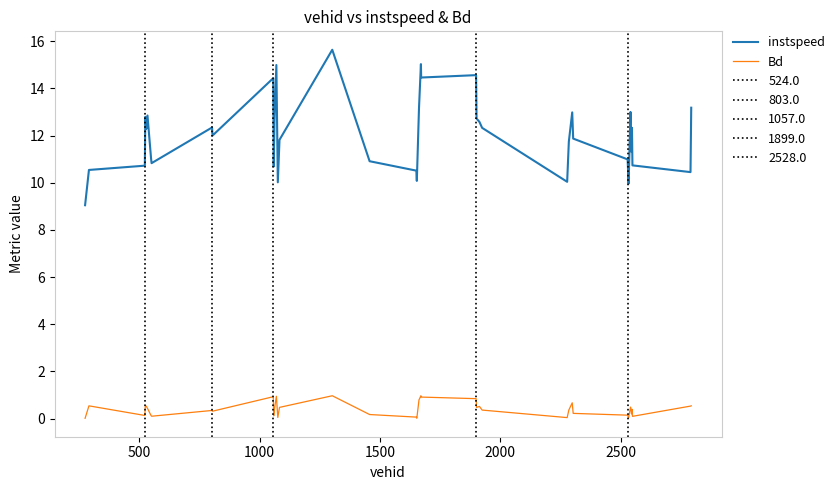

True or false: instspeed and Bd cross at least once.

False